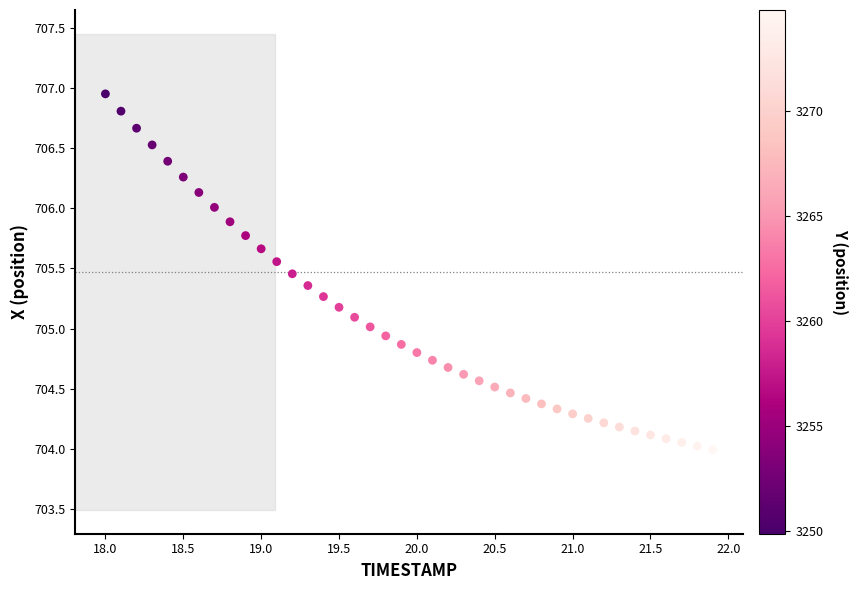

What is the range of Y values (max minus min)?

3.0